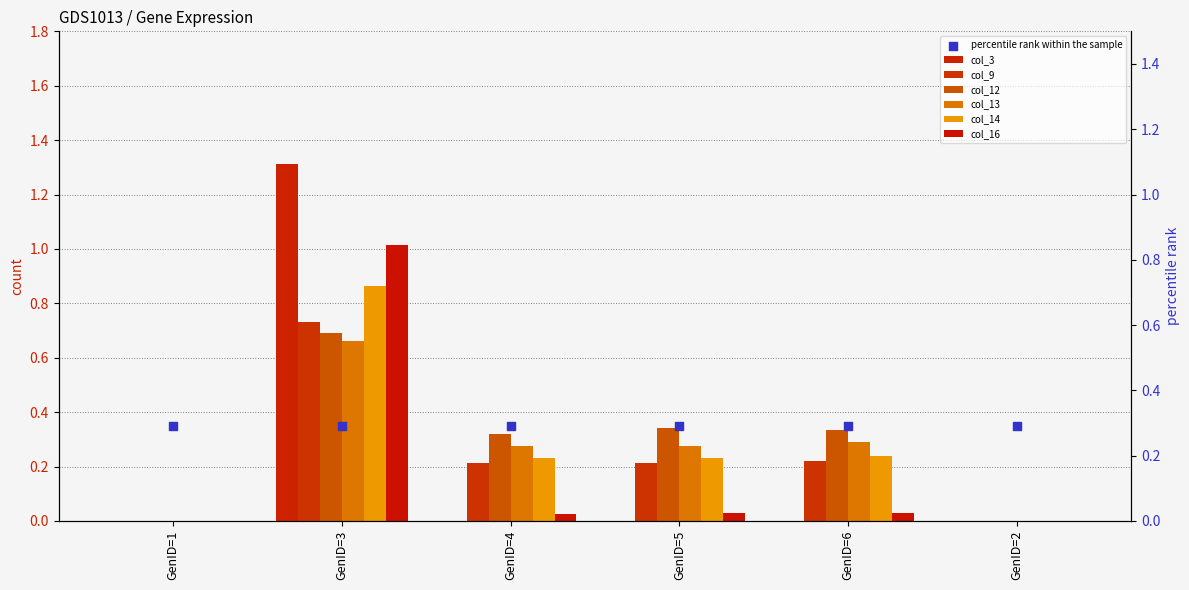

At how many categories does at least one series exceed 0?

4